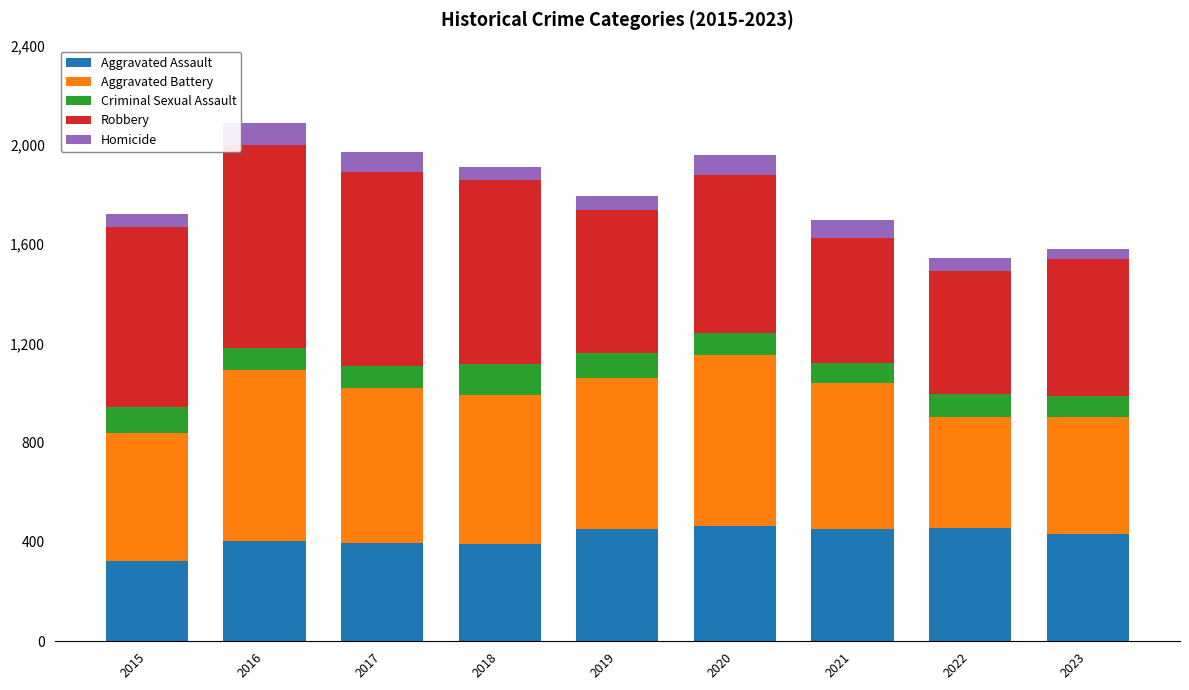

What are all the series names shown in the legend?

Aggravated Assault, Aggravated Battery, Criminal Sexual Assault, Robbery, Homicide